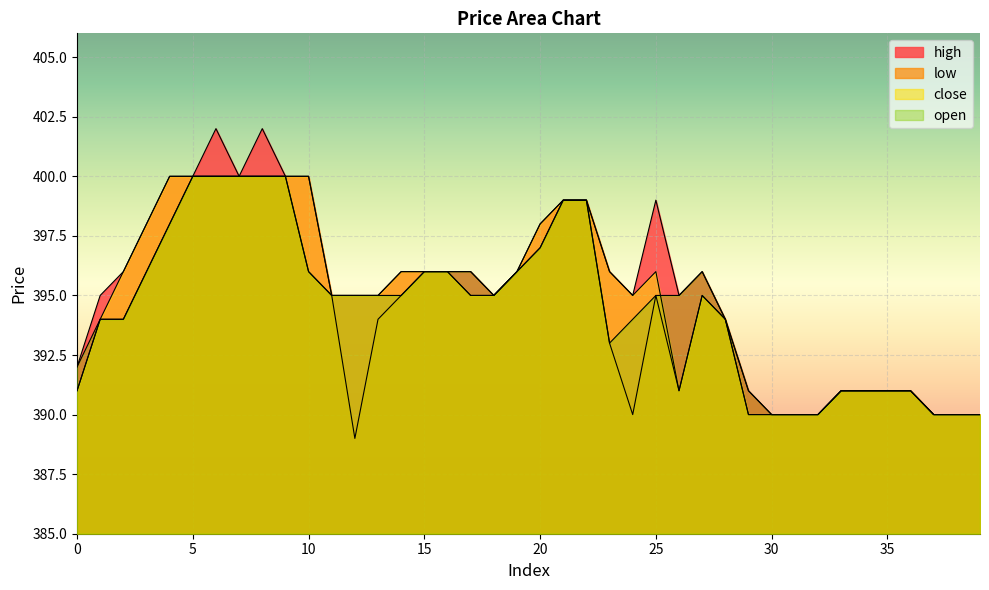

Reading left to right, what are all the values shown in this chart?

high: 392	395	396	398	400	400	402	400	402	400	400	395	395	395	396	396	396	396	395	396	398	399	399	396	395	399	395	396	394	391	390	390	390	391	391	391	391	390	390	390
low: 391	394	394	396	398	400	400	400	400	400	396	395	389	394	395	396	396	395	395	396	397	399	399	393	390	395	391	395	394	390	390	390	390	391	391	391	391	390	390	390
close: 391	394	396	398	400	400	400	400	400	400	400	395	395	395	396	396	396	395	395	396	398	399	399	396	395	396	391	395	394	390	390	390	390	391	391	391	391	390	390	390
open: 392	394	394	396	398	400	400	400	400	400	396	395	395	395	395	396	396	396	395	396	397	399	399	393	394	395	395	396	394	391	390	390	390	391	391	391	391	390	390	390